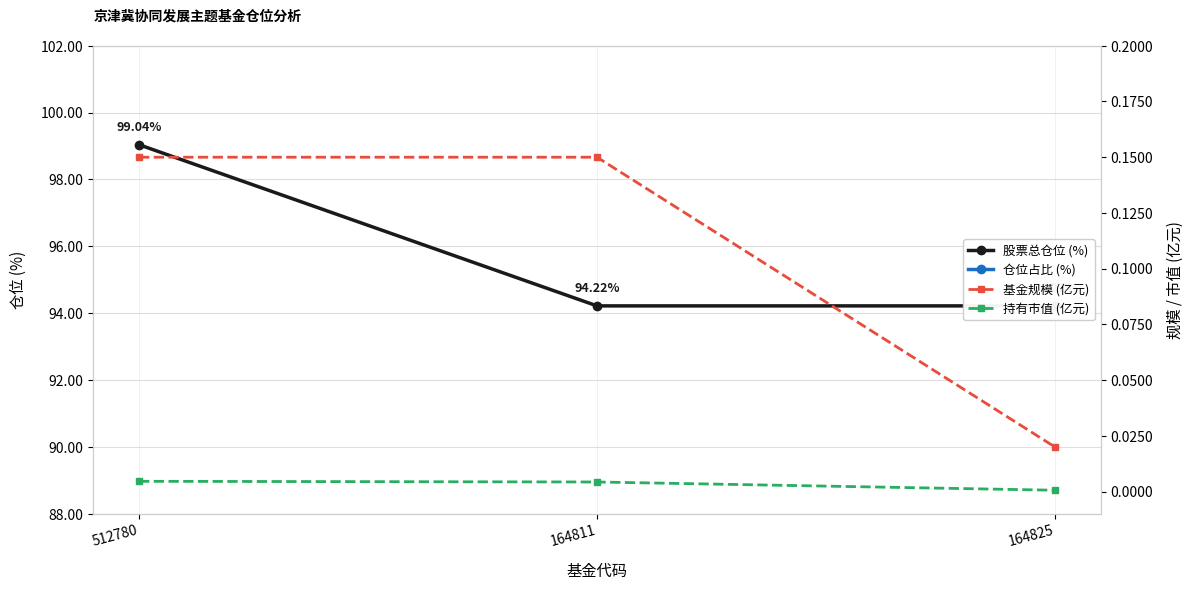

Which series has the largest range (max minus min)?

股票总仓位 (%)